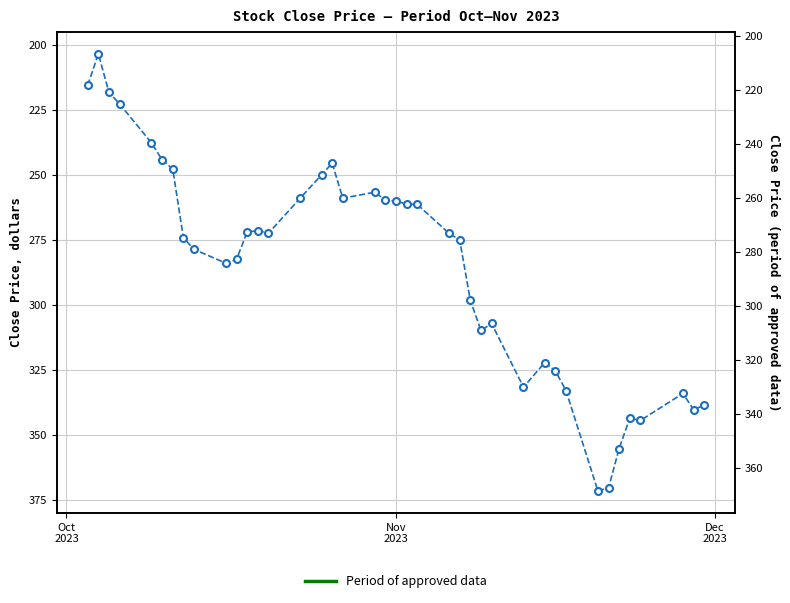

What is the average value?

285.3